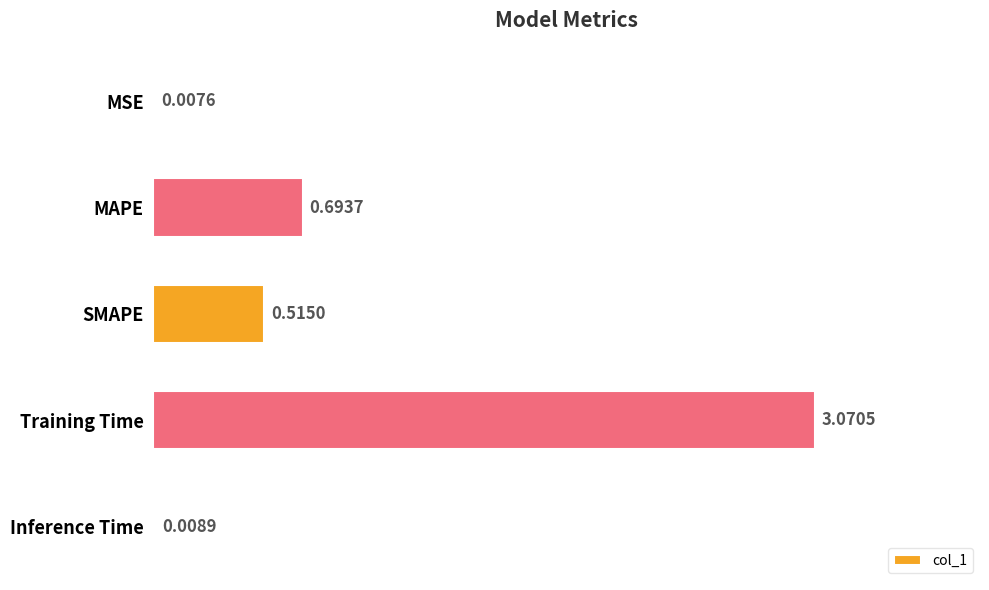

What is the sum of the values at MAPE and SMAPE?

1.2